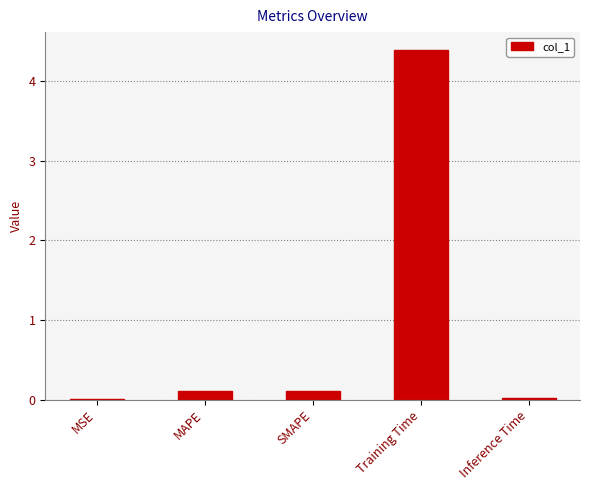

Is it true that the value at SMAPE is 0.1?

True